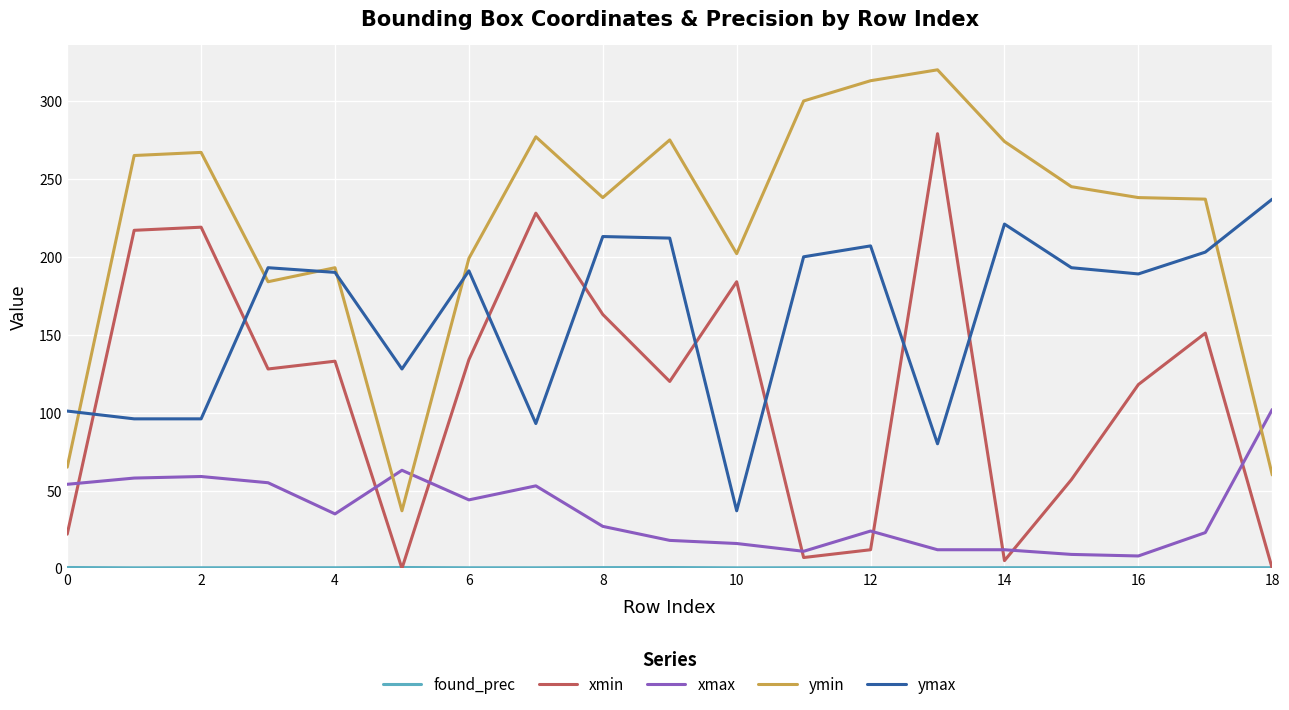

Does the chart have visible grid lines?

Yes